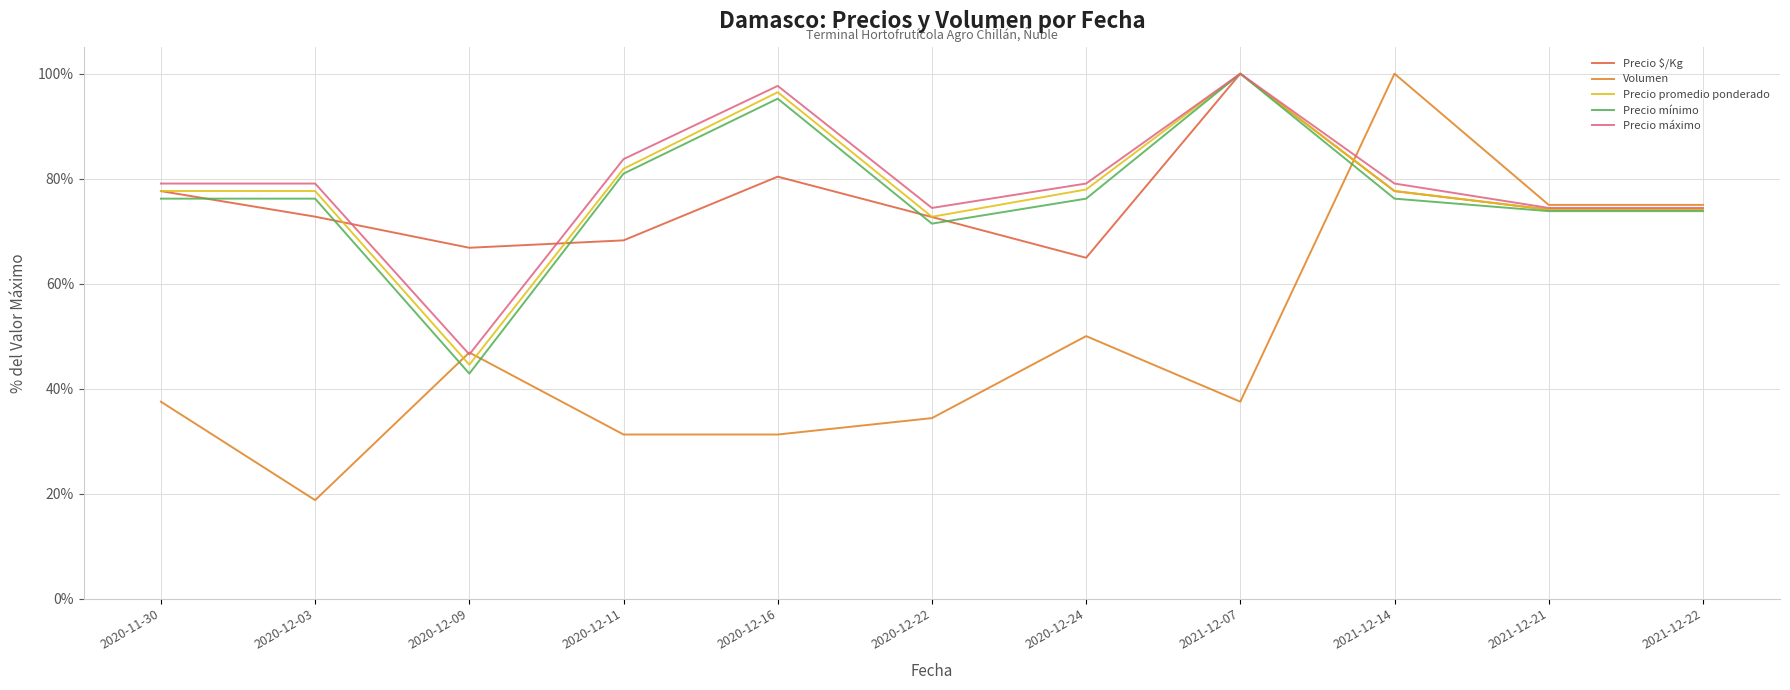

What is the label of the 11th point from the left?

2021-12-22